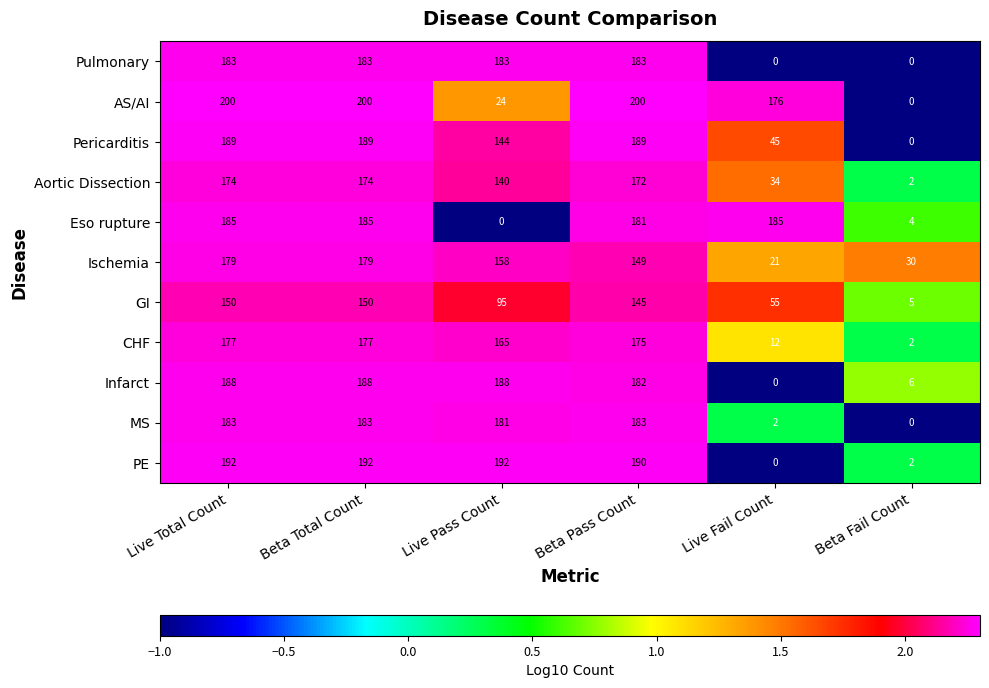

Which series has the largest total across all categories?

AS/AI